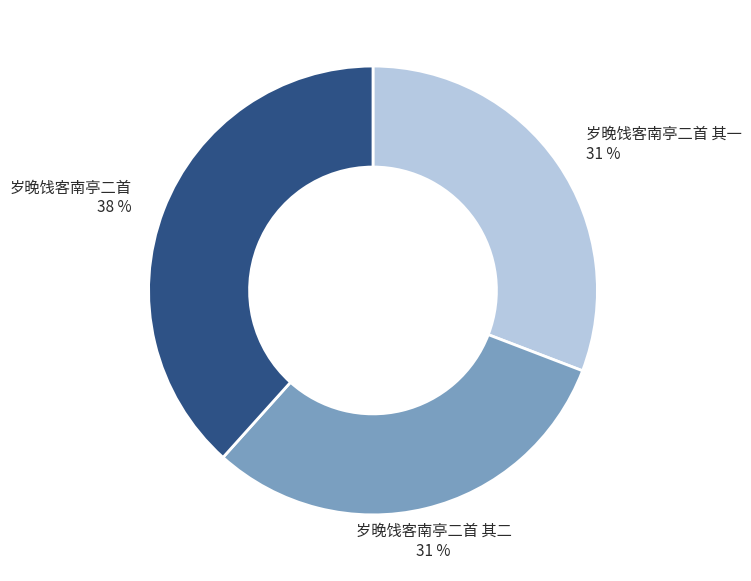

Does any single category account for the majority?

No